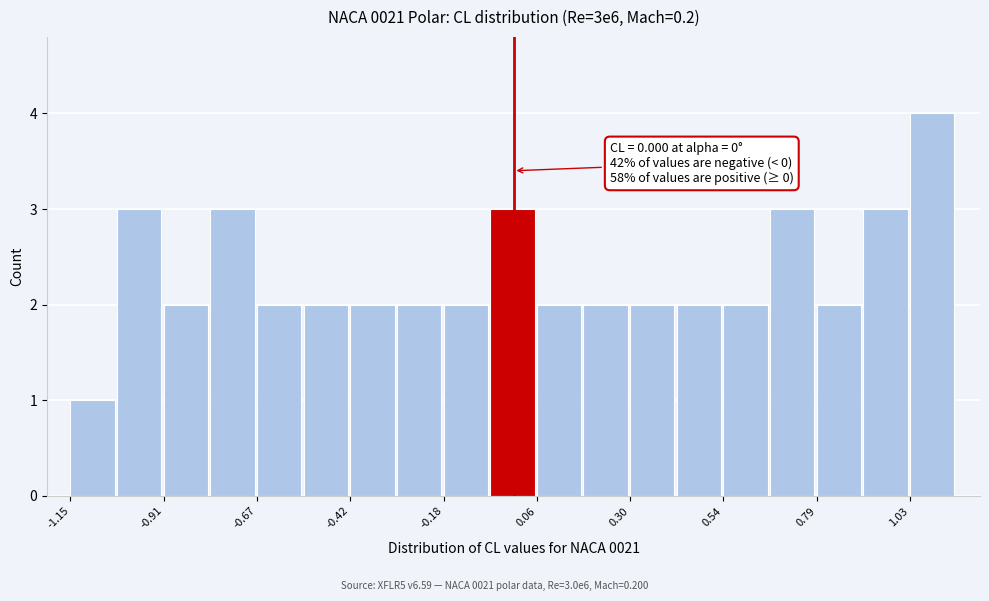

Around what value on the x-axis is the tallest bar? Give the approximate position of its centre, as read against the axis.

1.10